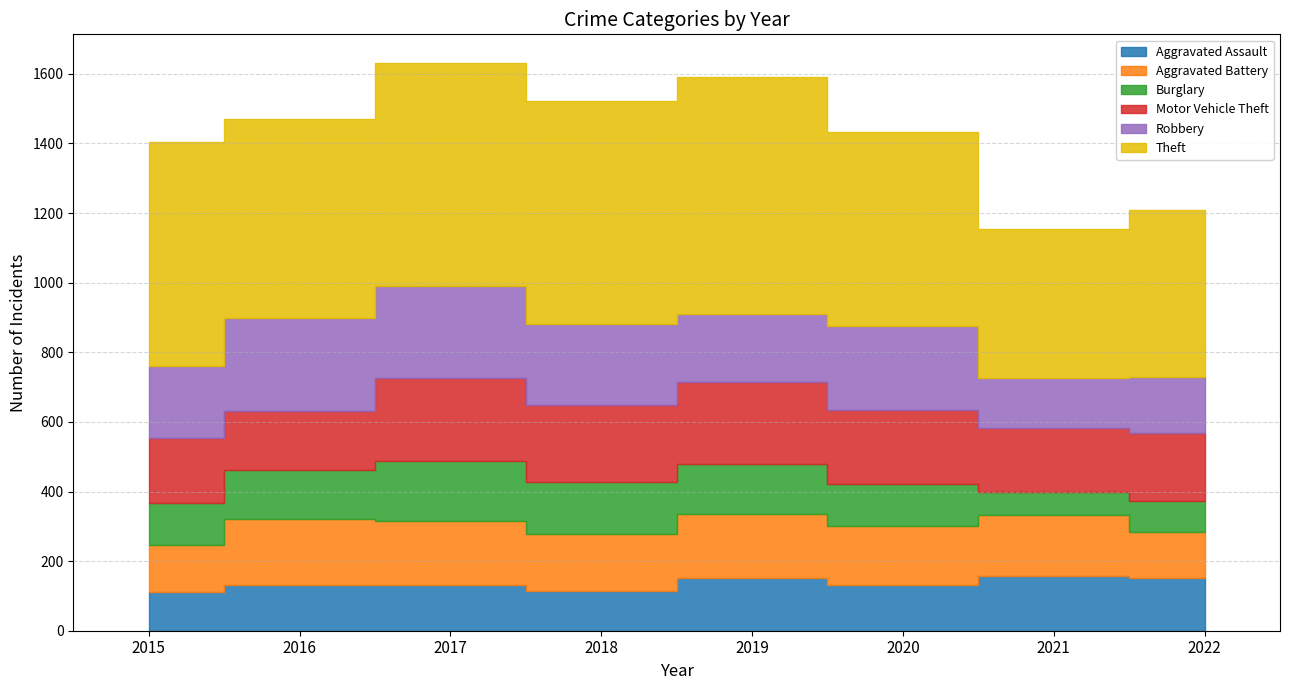

How many times do Aggravated Battery and Robbery cross each other?

2